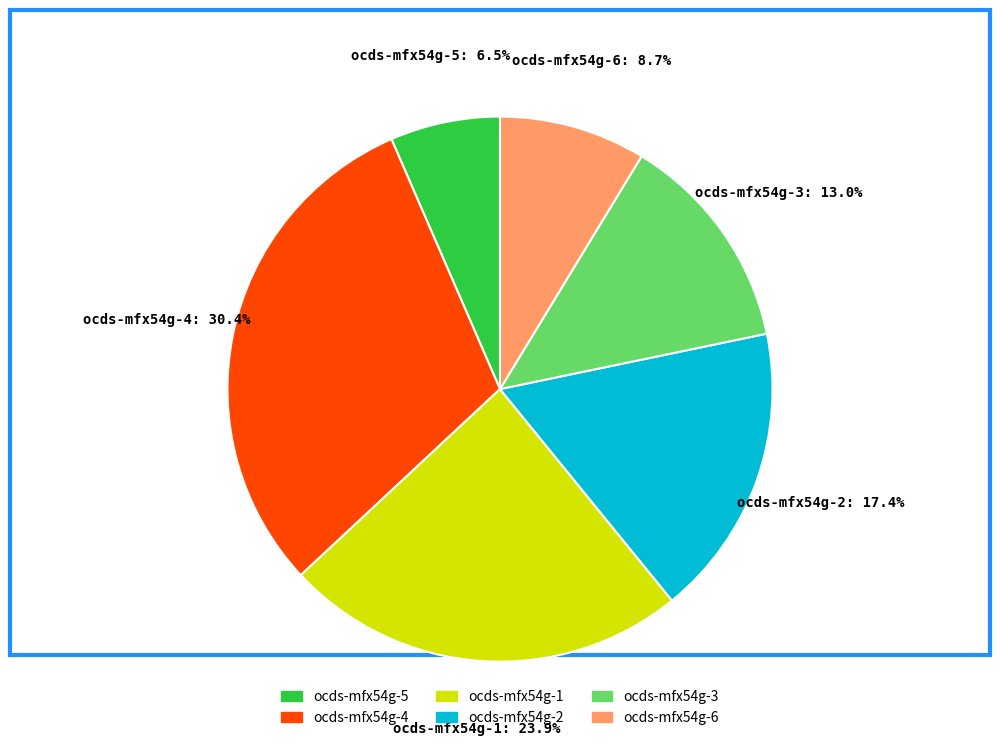

How many segments does this pie chart have?

6